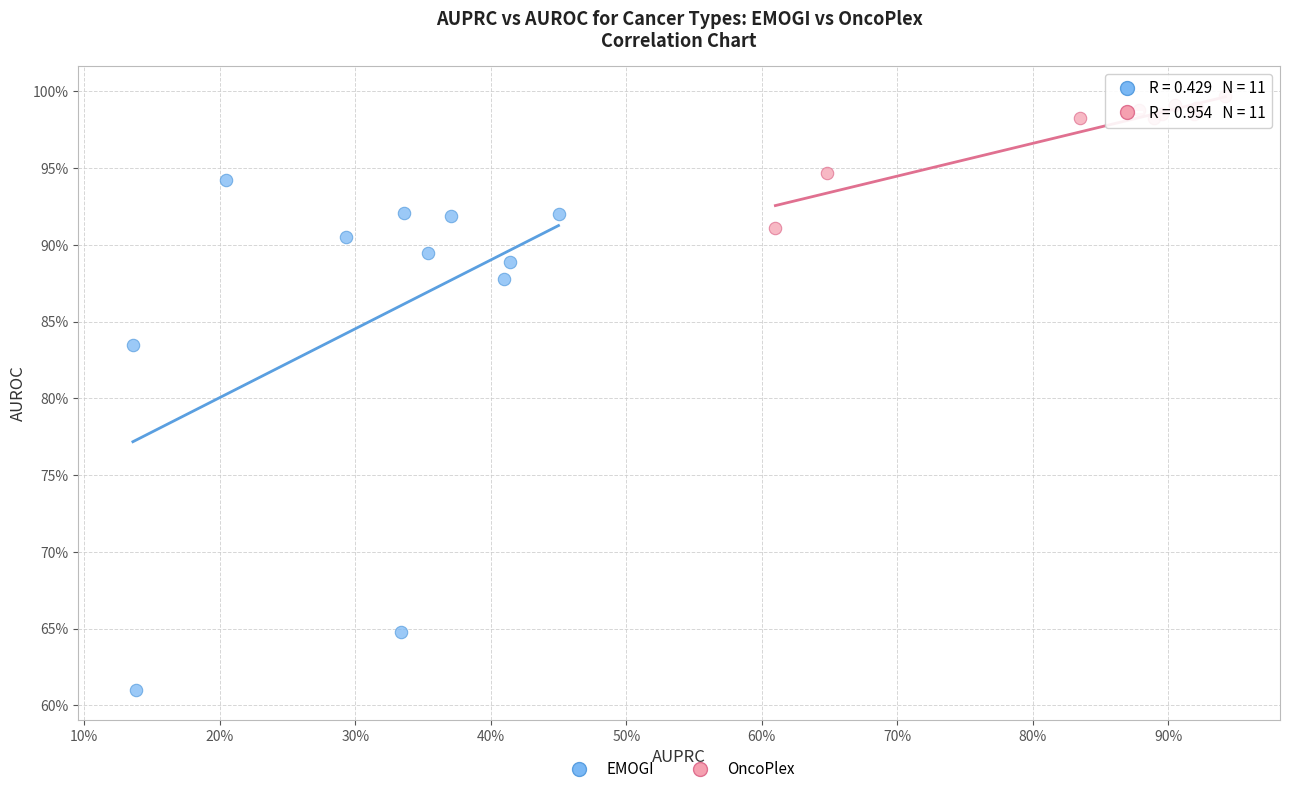

Which series reaches the minimum Y coordinate?

EMOGI